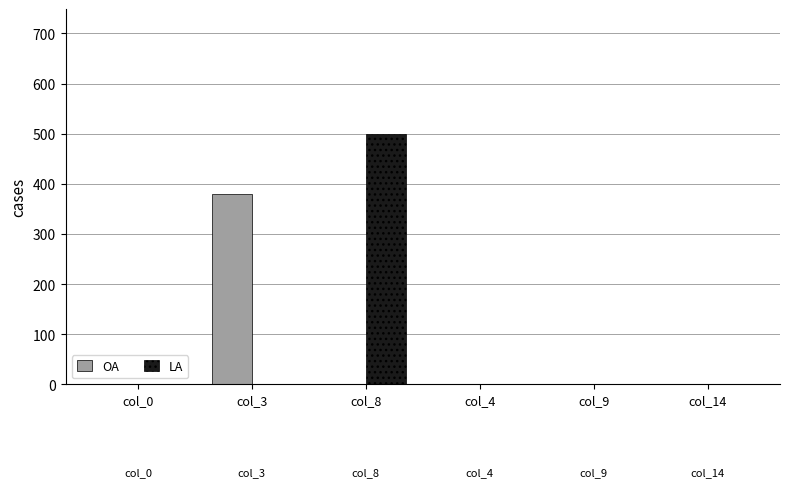

Is it true that LA equals 0 at col_3?

True